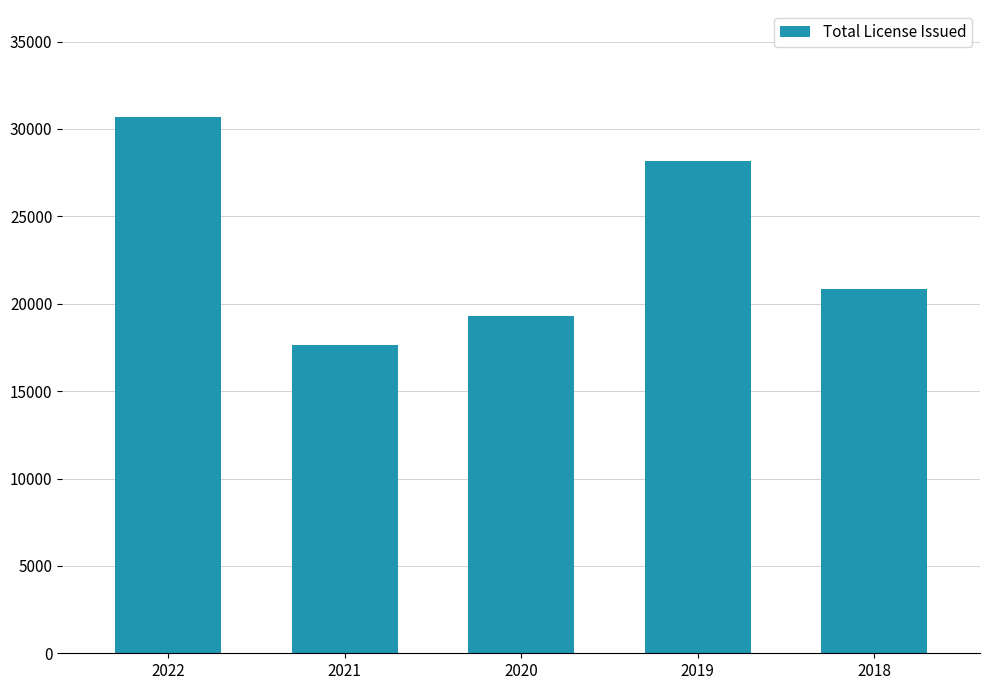

At which category does the chart reach its minimum across all series?

2021